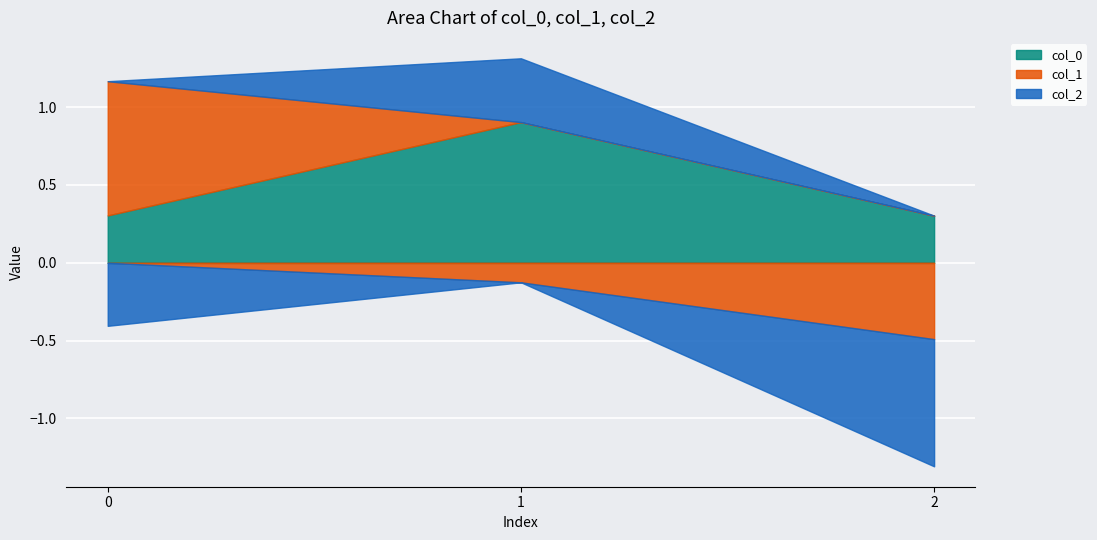

Reading left to right, what are all the values shown in this chart?

col_0: 0=0.3	1=0.9	2=0.3
col_1: 0=0.9	1=-0.1	2=-0.5
col_2: 0=-0.4	1=0.4	2=-0.8